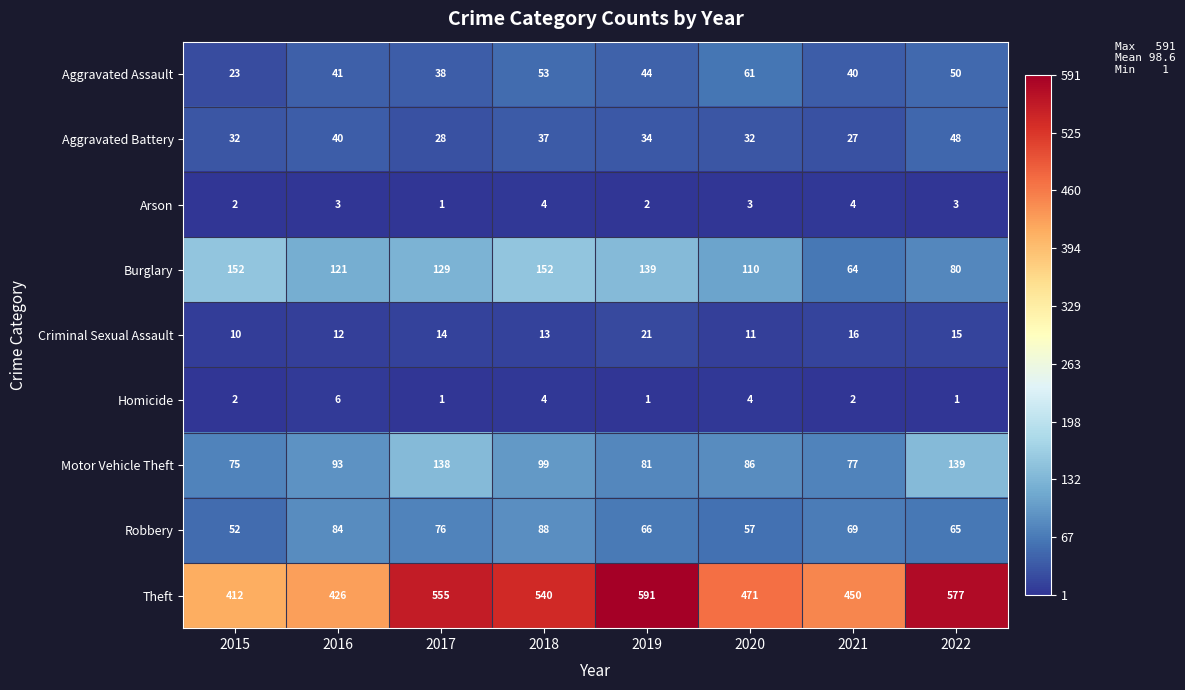

What is the difference between the highest and lowest values at 2018?

536